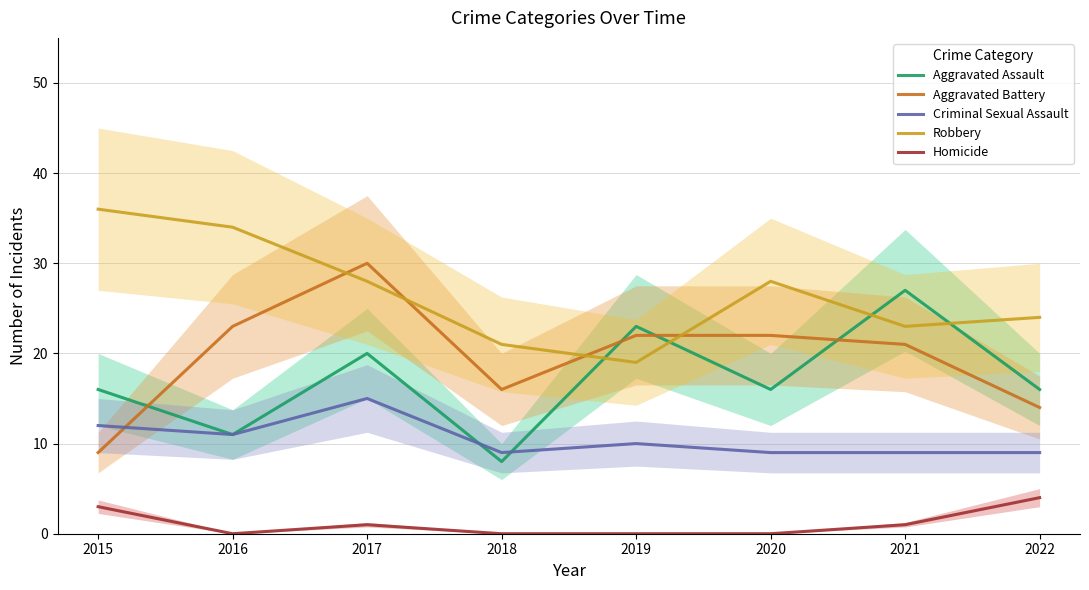

Where does the Criminal Sexual Assault series first go above 10?

2015